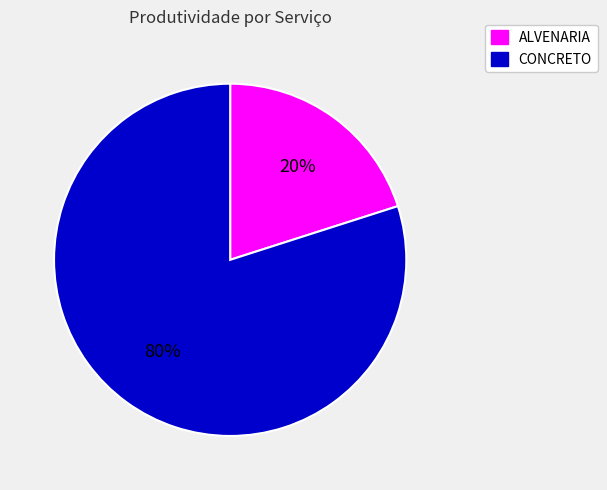

How many slices are in this pie chart?

2